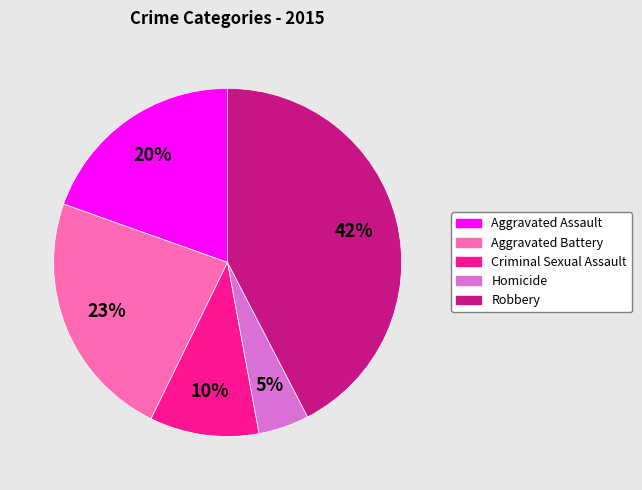

Is Criminal Sexual Assault the majority of the pie?

No